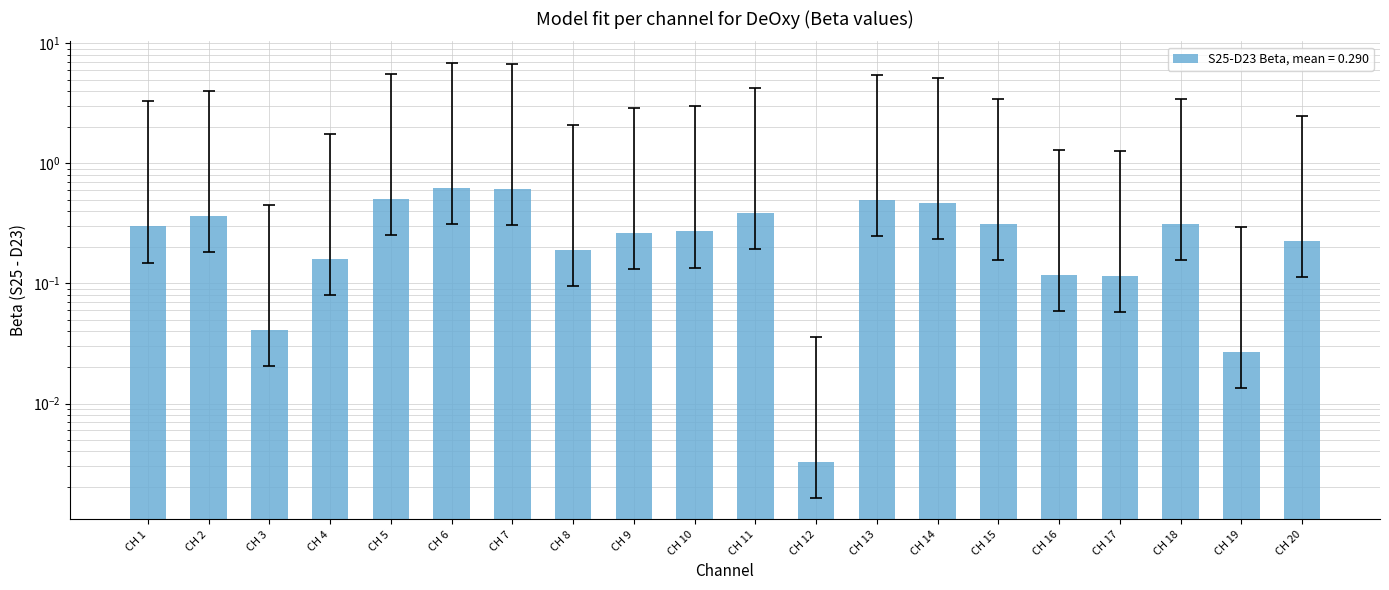

How many distinct data groups are displayed?

1